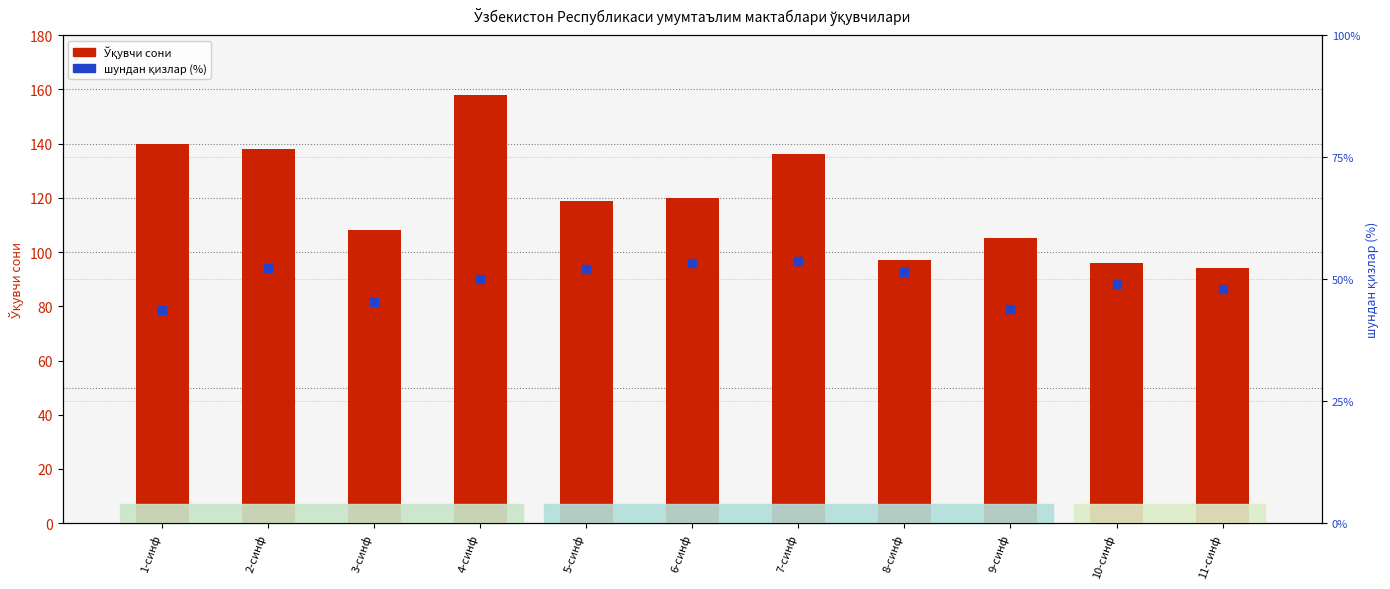

What is the total value across all series at 11-синф?

141.9